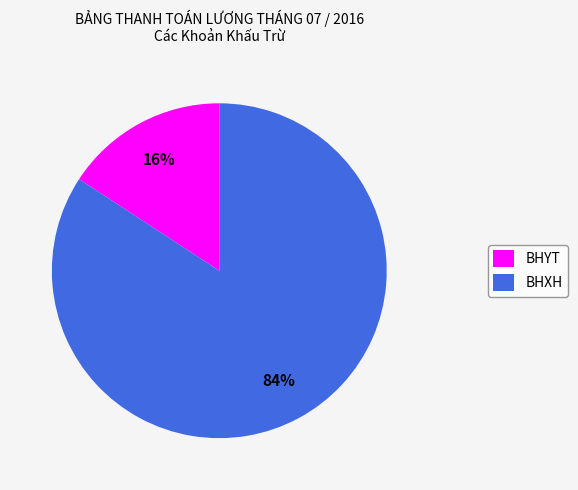

To the nearest percent, what is the difference between the largest and smallest slice percentages?

68%